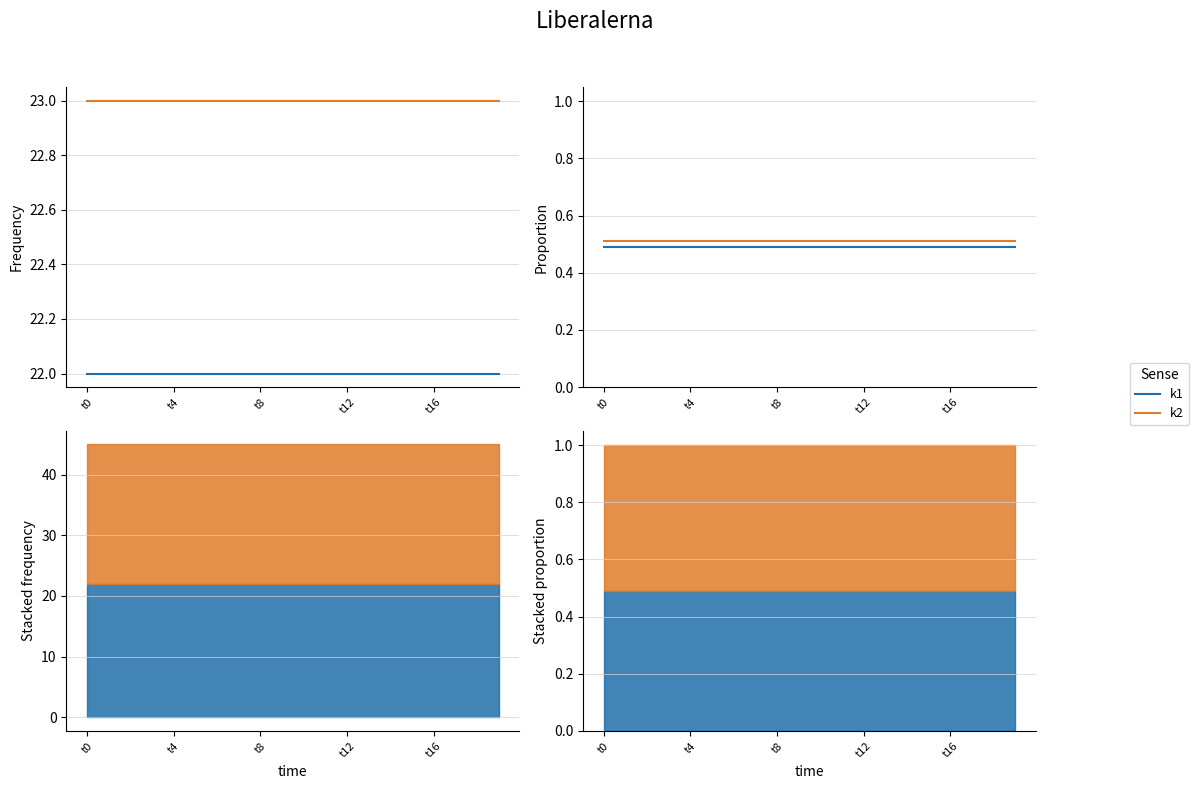

What is the label of the 4th point from the right?

t16